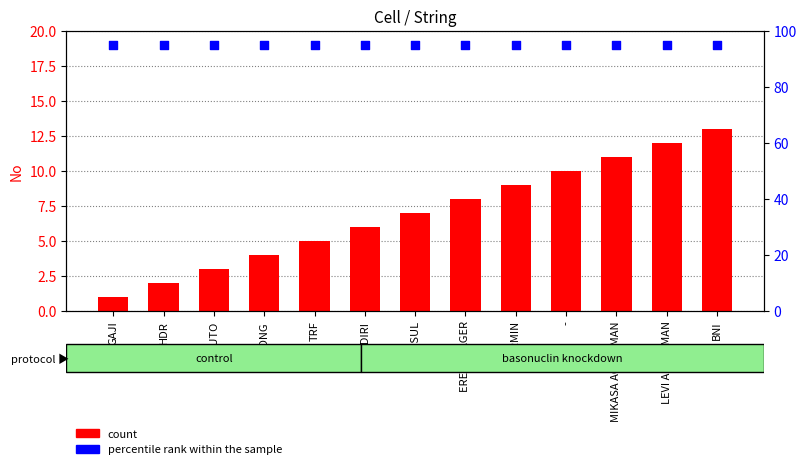

Is the value of count at ARMIN greater than the value of percentile rank within the sample at LEVI ACKERMAN?

No